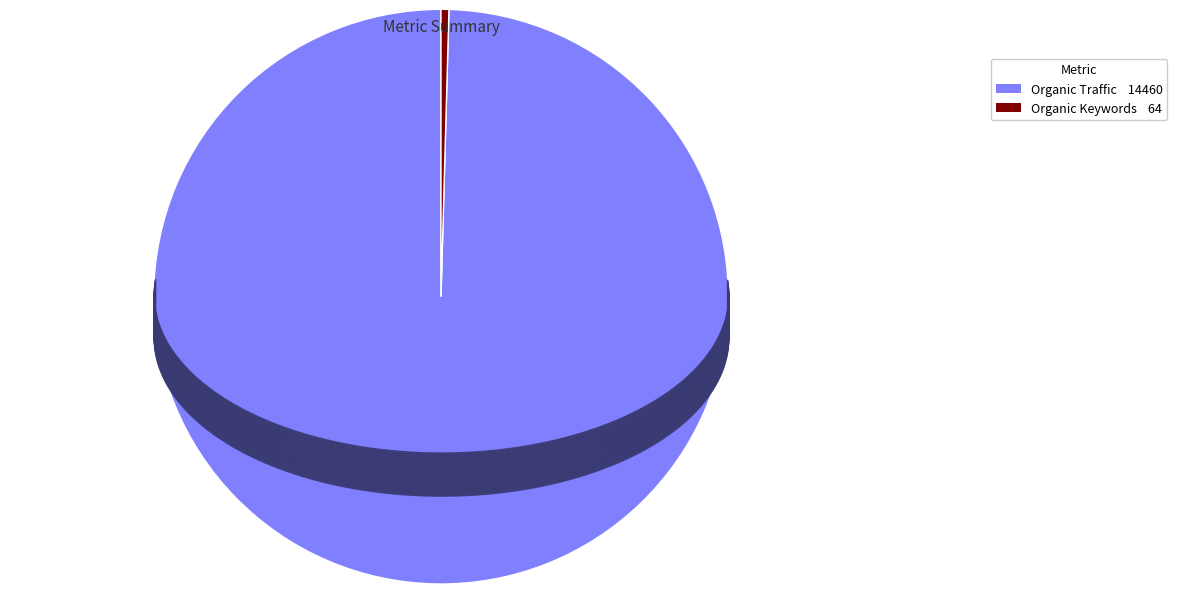

Is there a majority slice in this chart?

Yes